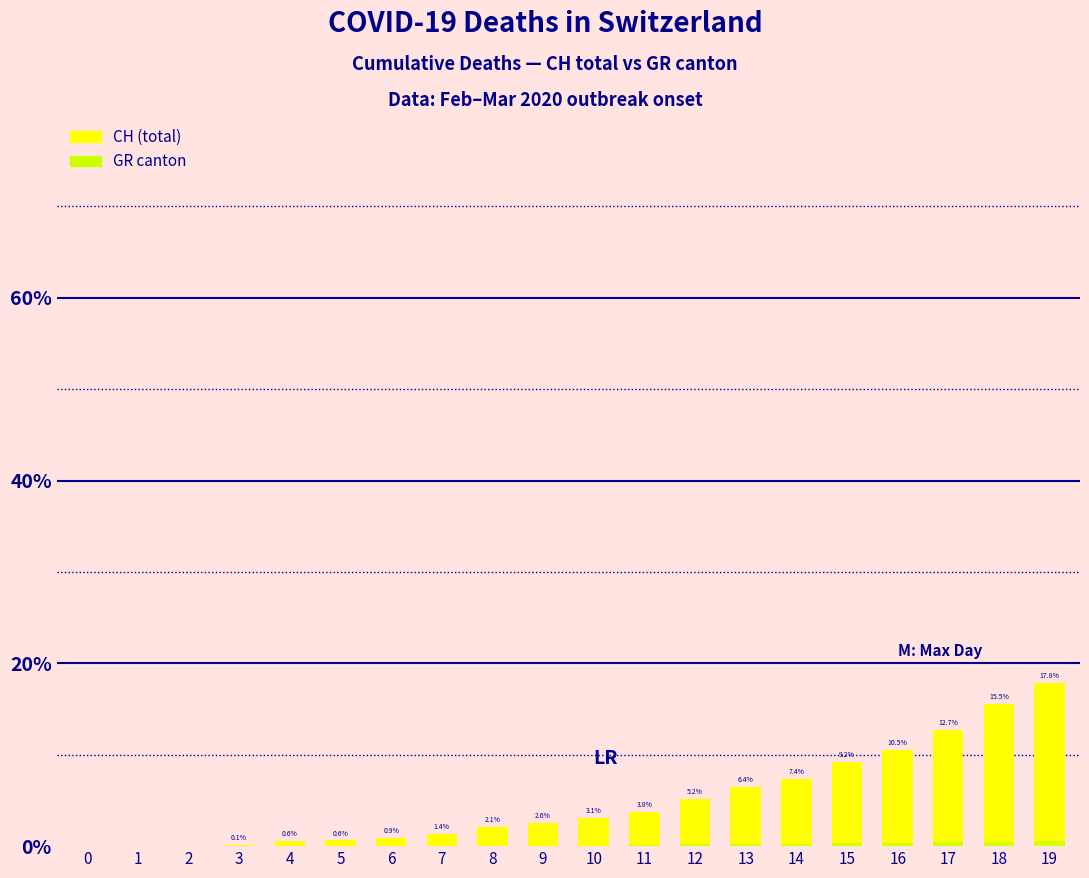

The CH series shows 3.8 at 11. True or false?

True